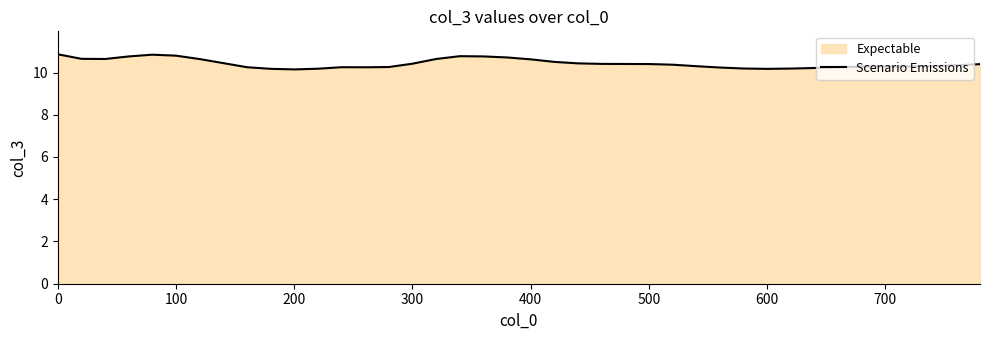

Reading left to right, what are all the values shown in this chart?

10.9	10.6	10.6	10.8	10.8	10.8	10.6	10.4	10.3	10.2	10.1	10.2	10.3	10.2	10.3	10.4	10.6	10.8	10.8	10.7	10.6	10.5	10.4	10.4	10.4	10.4	10.4	10.3	10.2	10.2	10.2	10.2	10.2	10.3	10.3	10.3	10.3	10.3	10.3	10.4